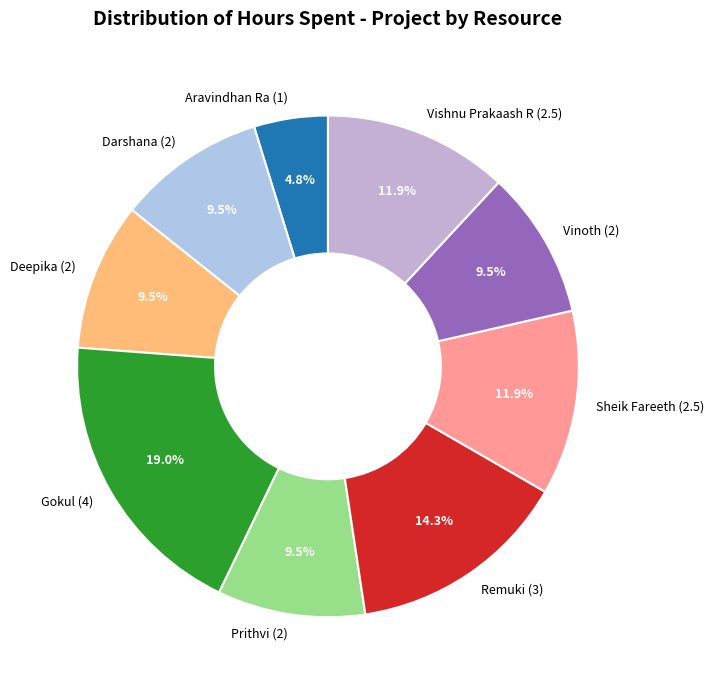

What is the smallest slice in the pie chart?

Aravindhan Ra